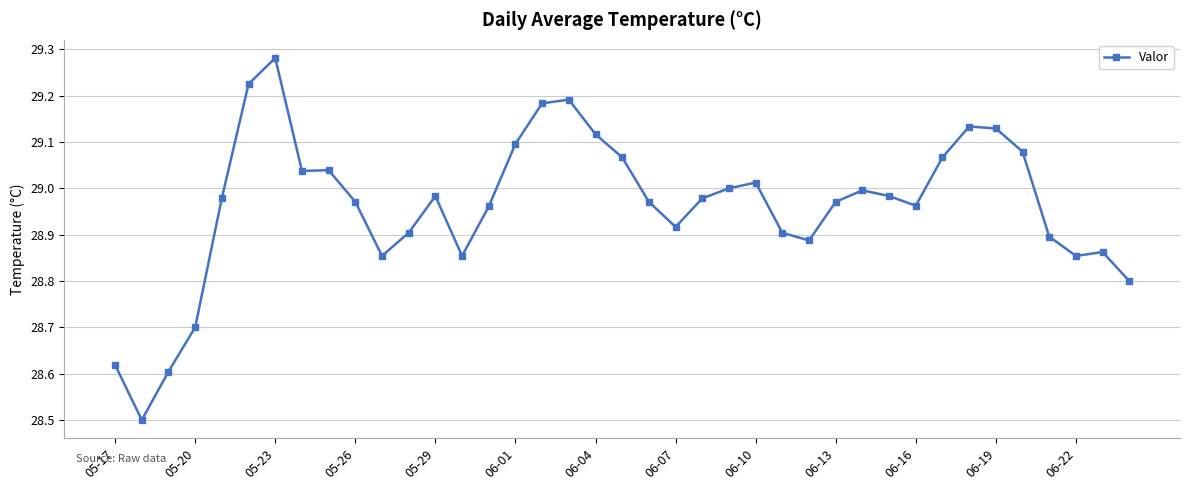

What is the minimum value shown in the chart?

28.5